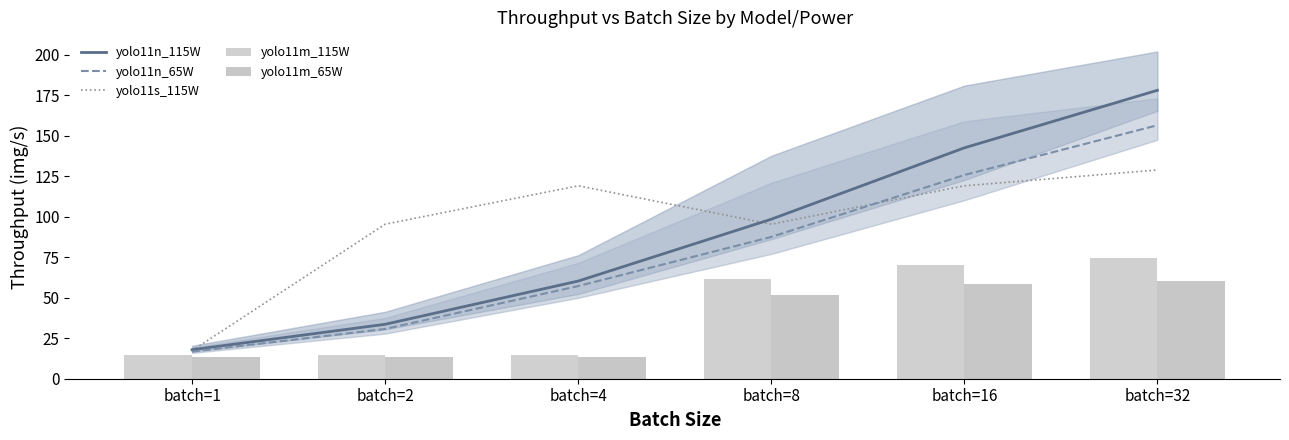

What is the sum of the yolo11m_65W values at batch=16 and batch=1?

71.5